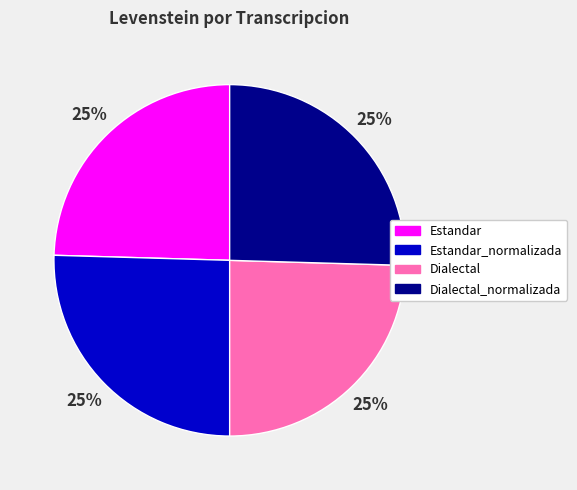

To the nearest percent, what is the average slice percentage?

25%